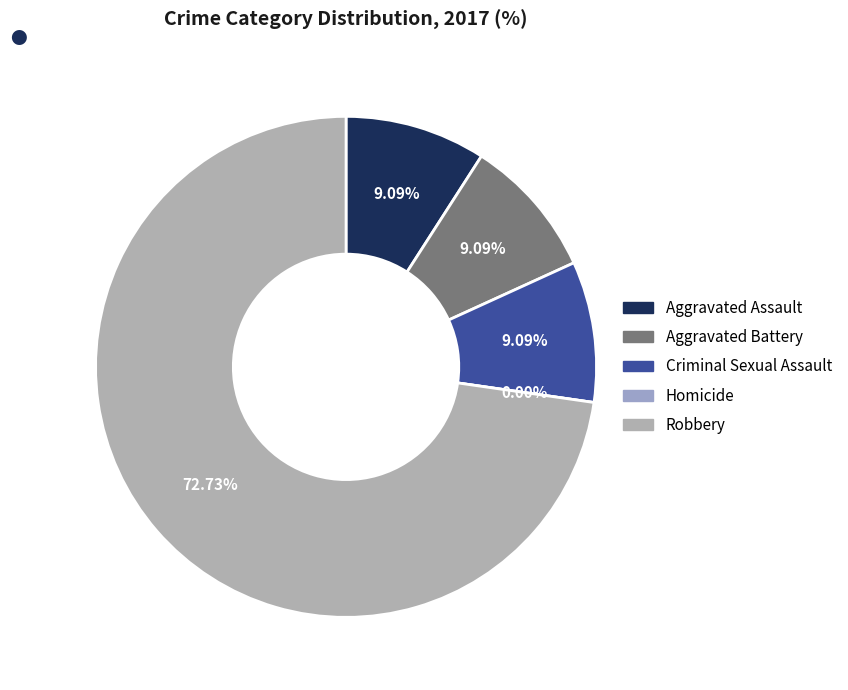

Which slice is the largest?

Robbery